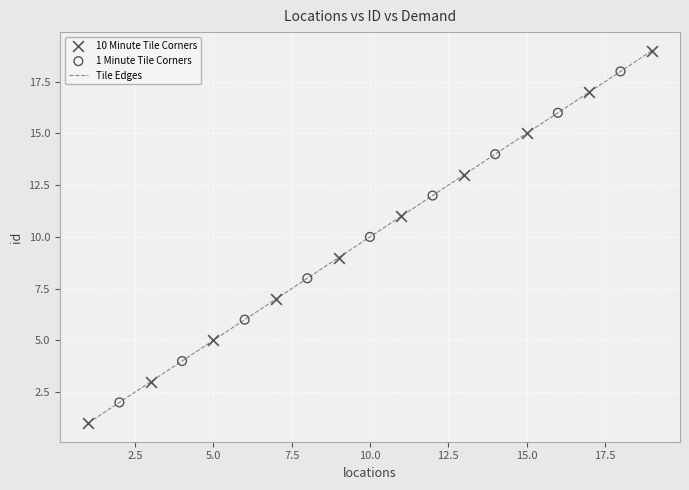

What is the maximum value shown in the chart?

19